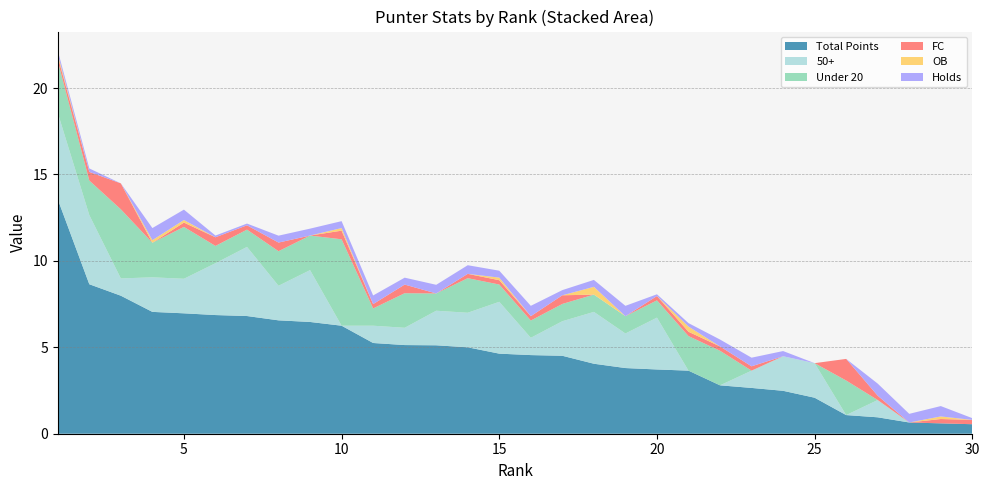

Reading right to left, list all the values displayed in this chart.

Total Points: 0.6	0.6	0.7	0.9	1.1	2.1	2.5	2.6	2.8	3.6	3.7	3.8	4.0	4.5	4.5	4.6	5.0	5.1	5.1	5.2	6.2	6.5	6.6	6.8	6.9	7.0	7.0	8.0	8.7	13.6
50+: 0.0	0.0	0.0	1.0	0.0	2.0	2.0	1.0	0.0	0.0	3.0	2.0	3.0	2.0	1.0	3.0	2.0	2.0	1.0	1.0	0.0	3.0	2.0	4.0	3.0	2.0	2.0	1.0	4.0	5.0
Under 20: 0.0	0.0	0.0	0.0	2.0	0.0	0.0	0.0	2.0	2.0	1.0	1.0	1.0	1.0	1.0	1.0	2.0	1.0	2.0	1.0	5.0	2.0	2.0	1.0	1.0	3.0	2.0	4.0	2.0	3.0
FC: 0.2	0.2	0.0	0.2	1.2	0.0	0.0	0.2	0.2	0.2	0.2	0.0	0.0	0.5	0.2	0.2	0.2	0.0	0.5	0.2	0.5	0.0	0.5	0.2	0.5	0.2	0.0	1.5	0.5	0.2
OB: 0.0	0.1	0.0	0.0	0.0	0.0	0.0	0.0	0.0	0.3	0.0	0.0	0.5	0.0	0.0	0.1	0.0	0.0	0.0	0.0	0.1	0.0	0.0	0.0	0.0	0.1	0.1	0.0	0.0	0.1
Holds: 0.1	0.6	0.5	0.7	0.0	0.0	0.3	0.5	0.4	0.2	0.1	0.6	0.4	0.3	0.6	0.4	0.5	0.5	0.4	0.5	0.4	0.4	0.4	0.1	0.1	0.6	0.7	0.0	0.2	0.2